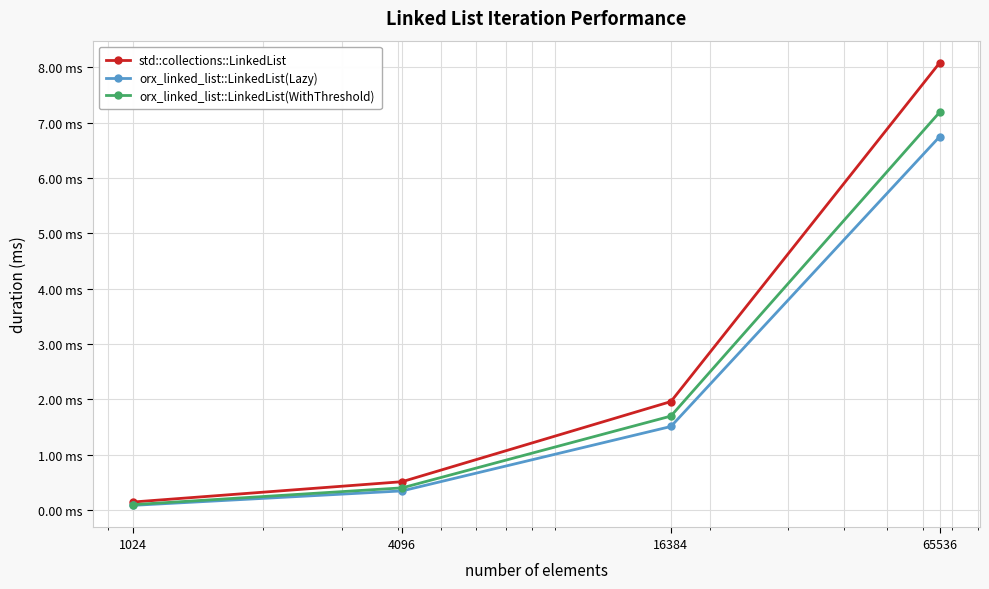

What are all the series names shown in the legend?

std::collections::LinkedList, orx_linked_list::LinkedList(Lazy), orx_linked_list::LinkedList(WithThreshold)